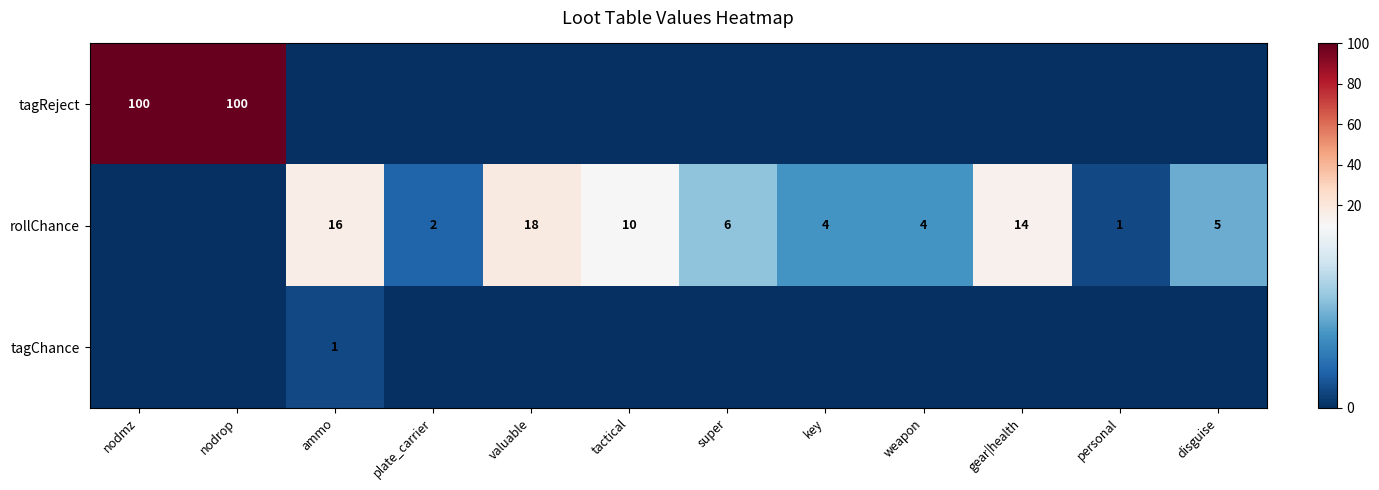

List the labels in order of row_2 value, largest first.

ammo, nodmz, nodrop, plate_carrier, valuable, tactical, super, key, weapon, gear|health, personal, disguise